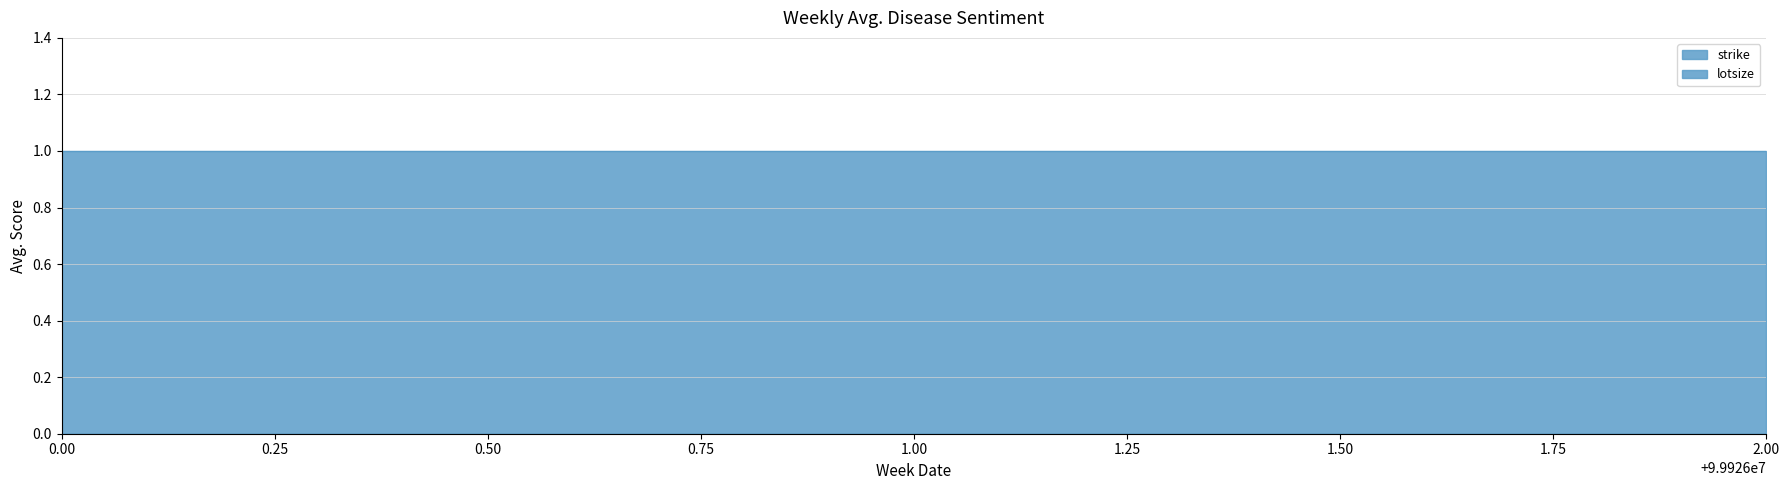

Reading right to left, list all the values displayed in this chart.

strike: 99926002=0	99926001=0	99926000=0
lotsize: 99926002=1	99926001=1	99926000=1